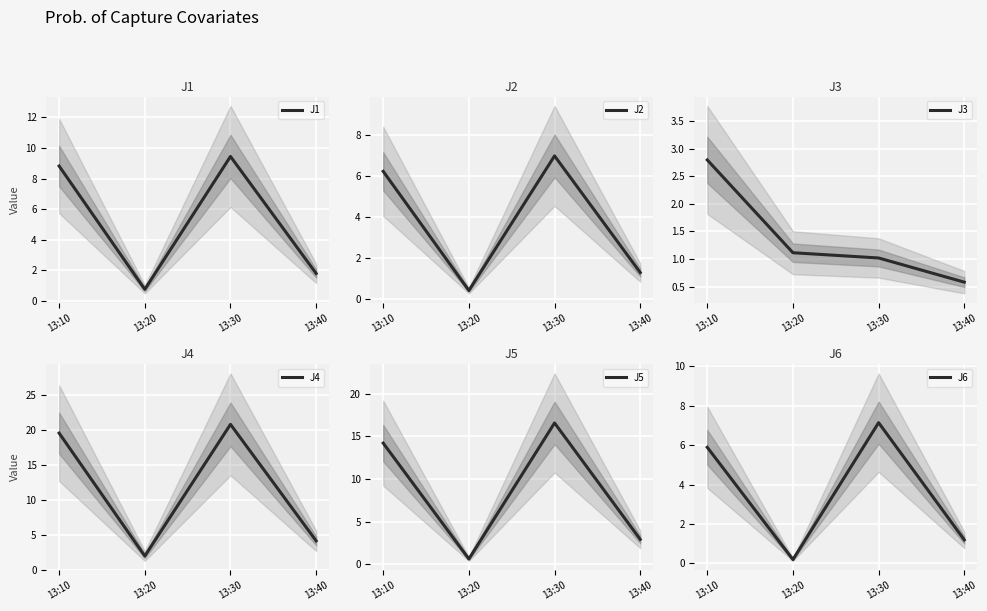

At which category is the sum across all series the highest?

13:30